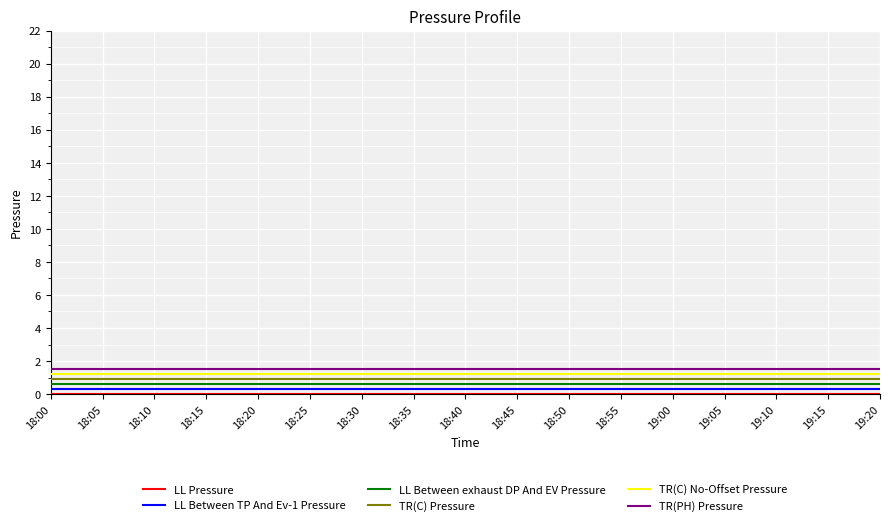

True or false: TR(C) Pressure and LL Between exhaust DP And EV Pressure cross at least once.

False